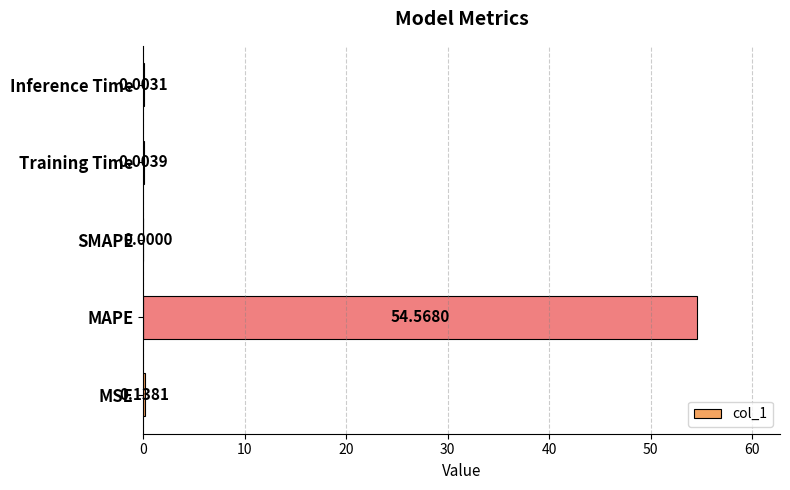

Where is the data nearest to the value 27?

MSE